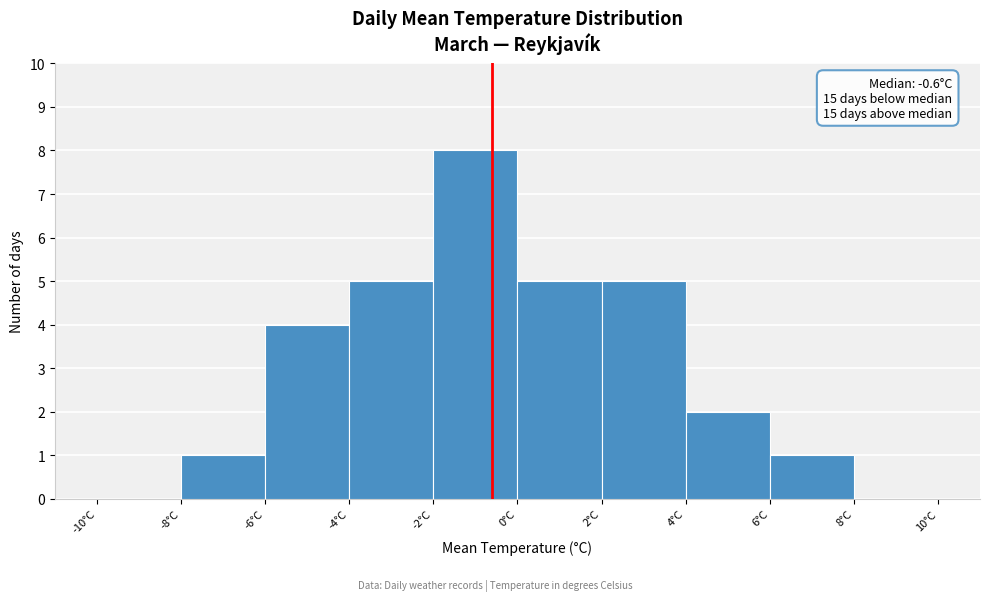

Over which range of the x-axis is the bar tallest?

-2 to 0